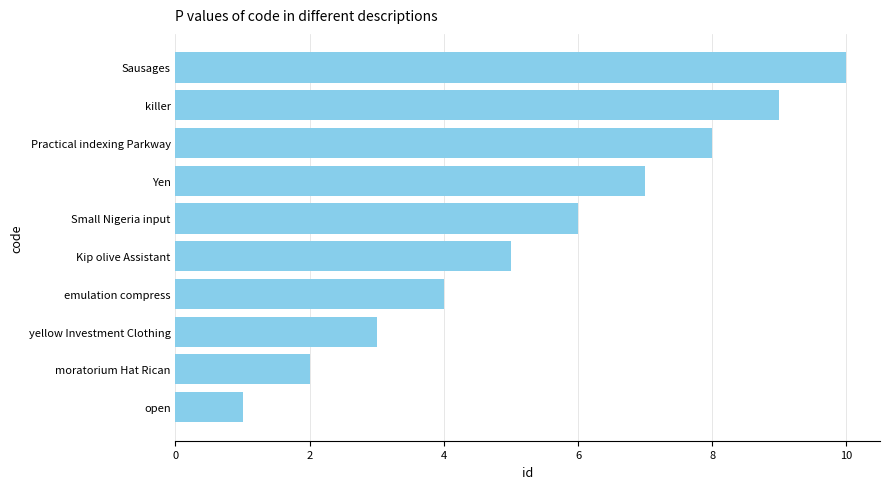

List the labels in order of value, smallest first.

open, moratorium Hat Rican, yellow Investment Clothing, emulation compress, Kip olive Assistant, Small Nigeria input, Yen, Practical indexing Parkway, killer, Sausages